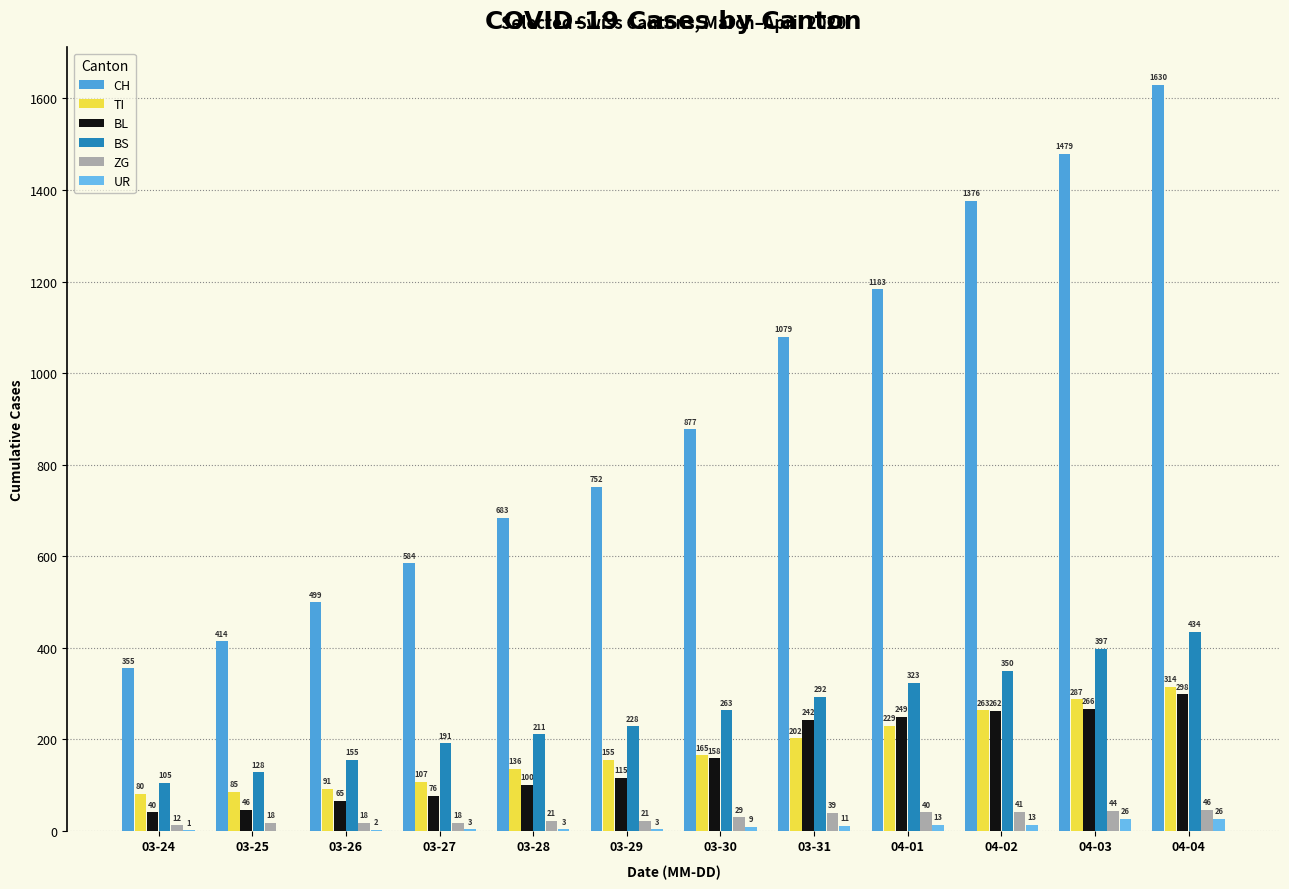

At which label does ZG first exceed 29?

03-31